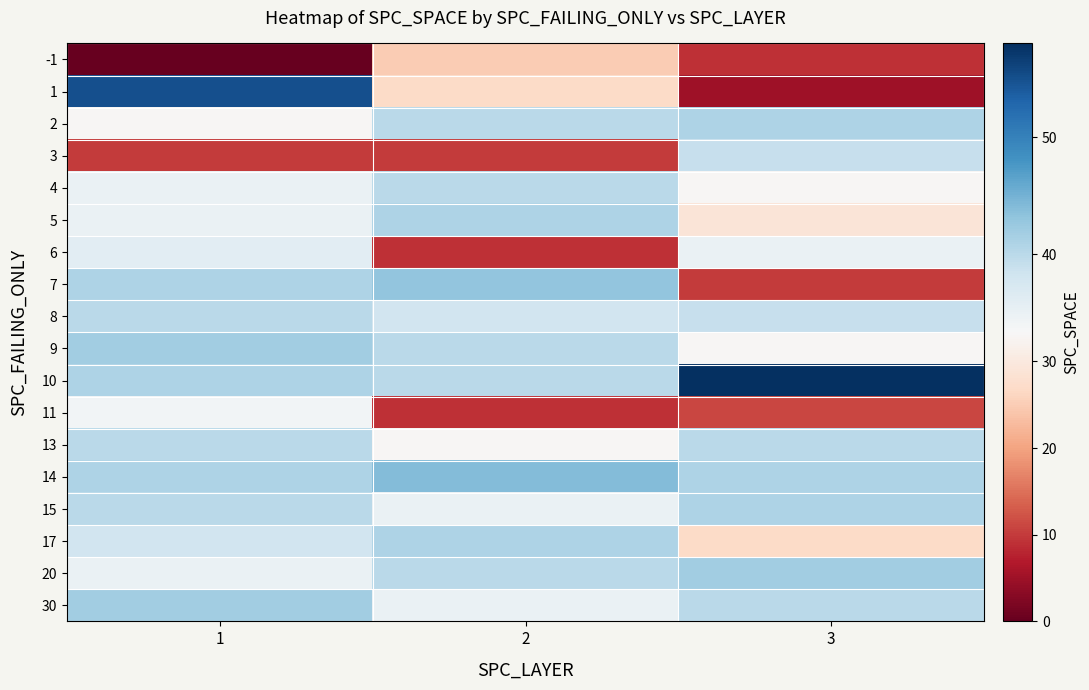

Reading left to right, list all the values displayed in this chart.

row_0: 0	25	9
row_1: 55	27	5
row_2: 33	40	41
row_3: 10	10	39
row_4: 35	40	33
row_5: 35	41	29
row_6: 36	9	35
row_7: 41	43	10
row_8: 40	38	39
row_9: 42	40	33
row_10: 41	40	58
row_11: 34	9	11
row_12: 40	33	40
row_13: 41	44	41
row_14: 40	35	41
row_15: 38	41	27
row_16: 35	40	42
row_17: 42	35	40